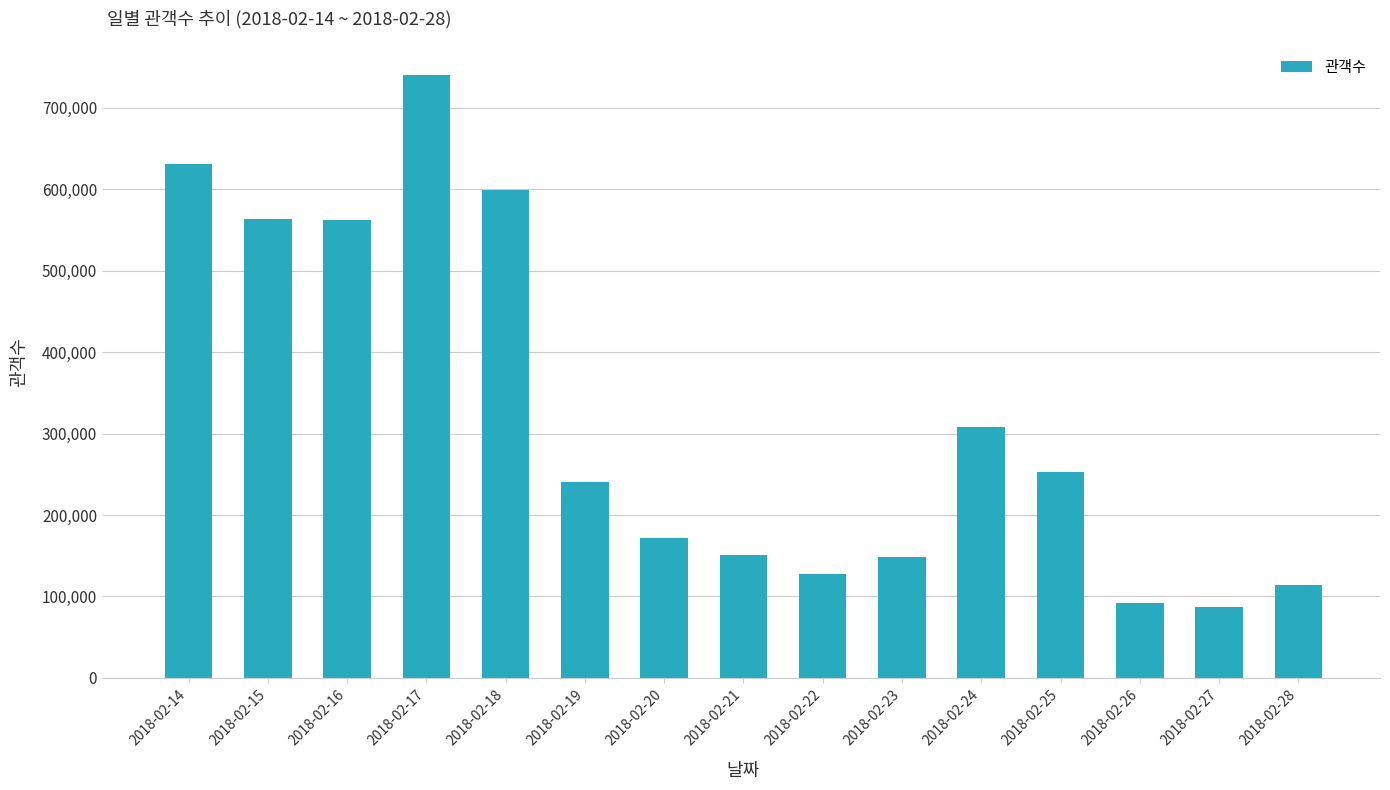

Approximately how many times larger is the value at 2018-02-24 compared to 2018-02-26?

3.4